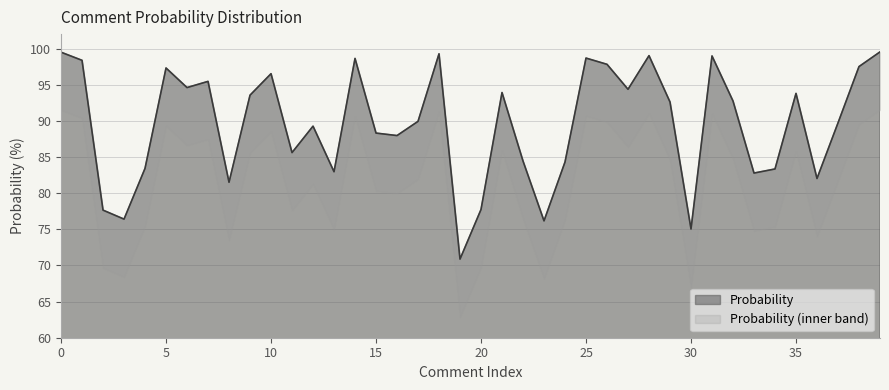

List the labels in order of value, largest first.

39, 0, 18, 28, 31, 25, 14, 1, 26, 38, 5, 10, 7, 6, 27, 21, 35, 9, 32, 29, 17, 37, 12, 15, 16, 11, 22, 24, 4, 34, 13, 33, 36, 8, 20, 2, 3, 23, 30, 19